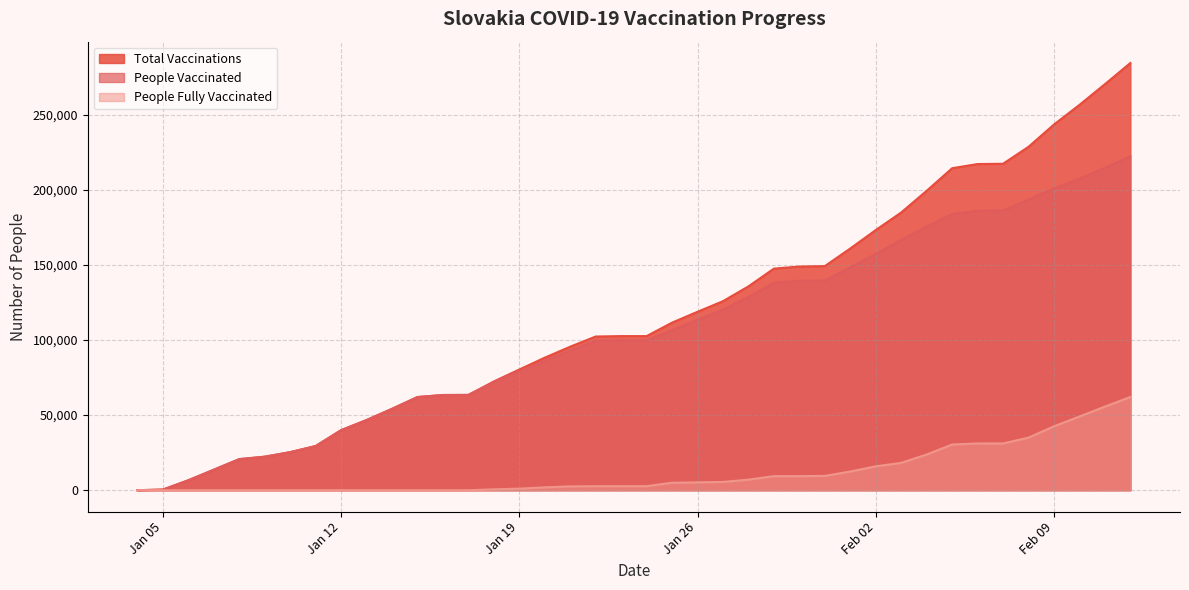

Is it true that total_vaccinations equals 184937 at 2021-02-03?

True